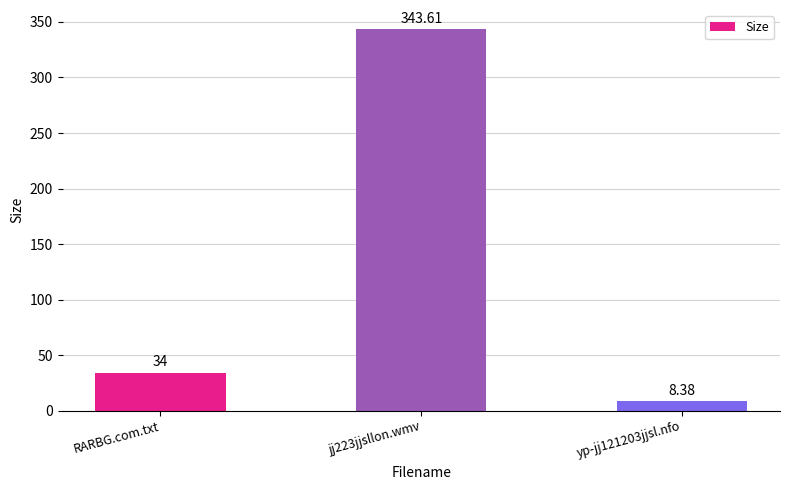

How many values are below 34?

1